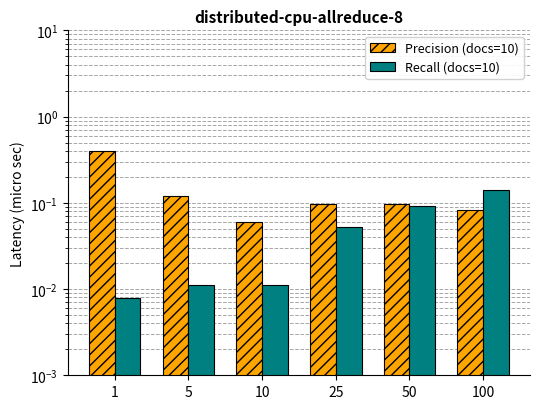

What are all the series names shown in the legend?

Precision (docs=10), Recall (docs=10)